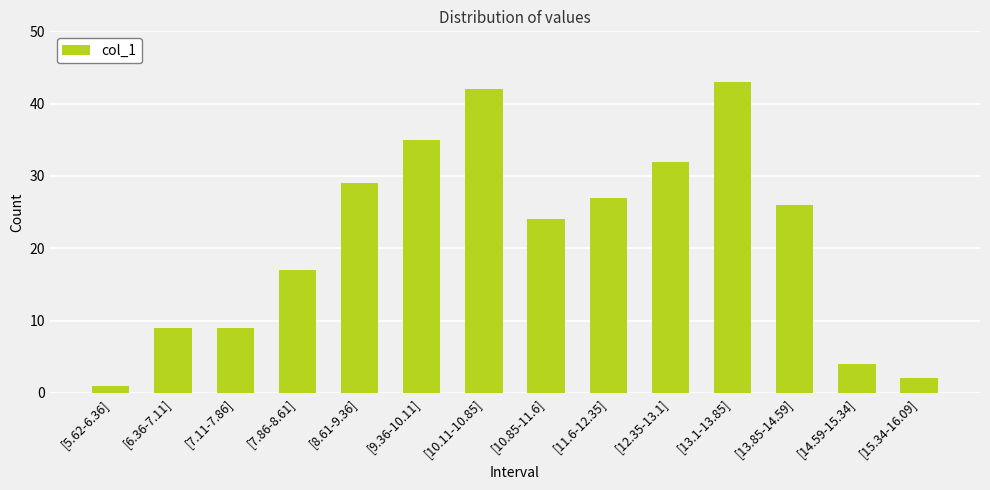

What position from the right is [5.62-6.36]?

14